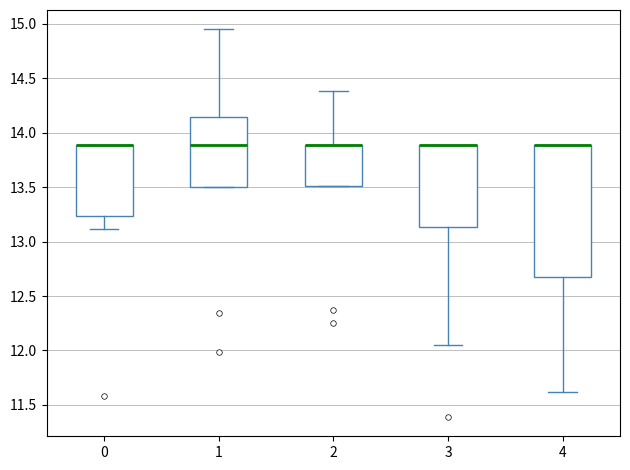

Reading left to right, transcribe this box plot: for each box, give where its median line is, the range the box spans, and where its two whiskers end, as read against the y-axis. The values are not printed on the chart, so give them approximately, as read against the axis.

0: median 13.90 (drawn on the box's upper edge), box 13.25 to 13.90, whiskers 13.10 to 13.90
1: median 13.90, box 13.50 to 14.15, whiskers 13.50 to 14.95
2: median 13.90 (drawn on the box's upper edge), box 13.50 to 13.90, whiskers 13.50 to 14.40
3: median 13.90 (drawn on the box's upper edge), box 13.15 to 13.90, whiskers 12.05 to 13.90
4: median 13.90 (drawn on the box's upper edge), box 12.70 to 13.90, whiskers 11.60 to 13.90